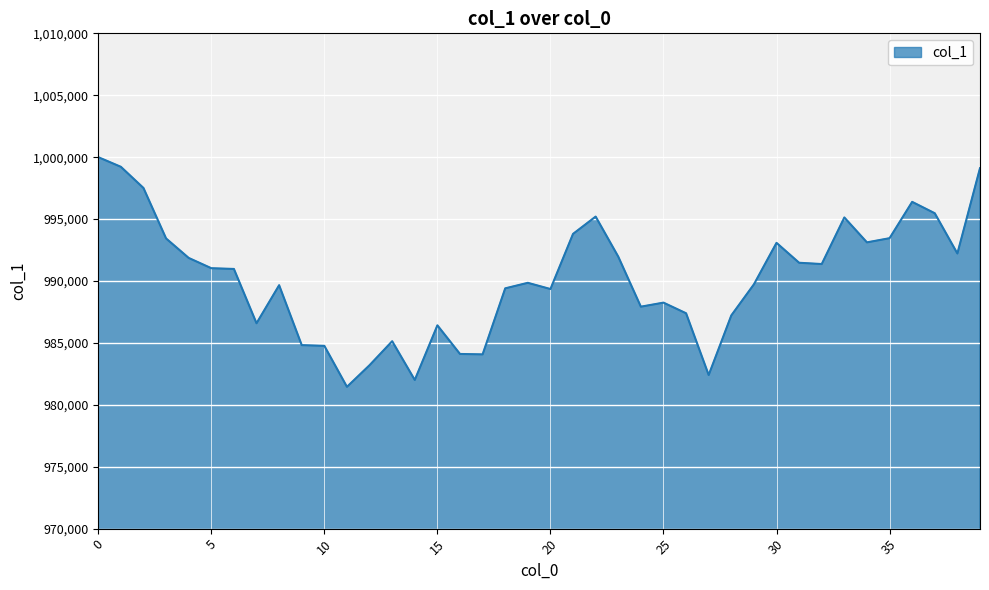

True or false: there are more than 0 points higher than both neighbors.

True